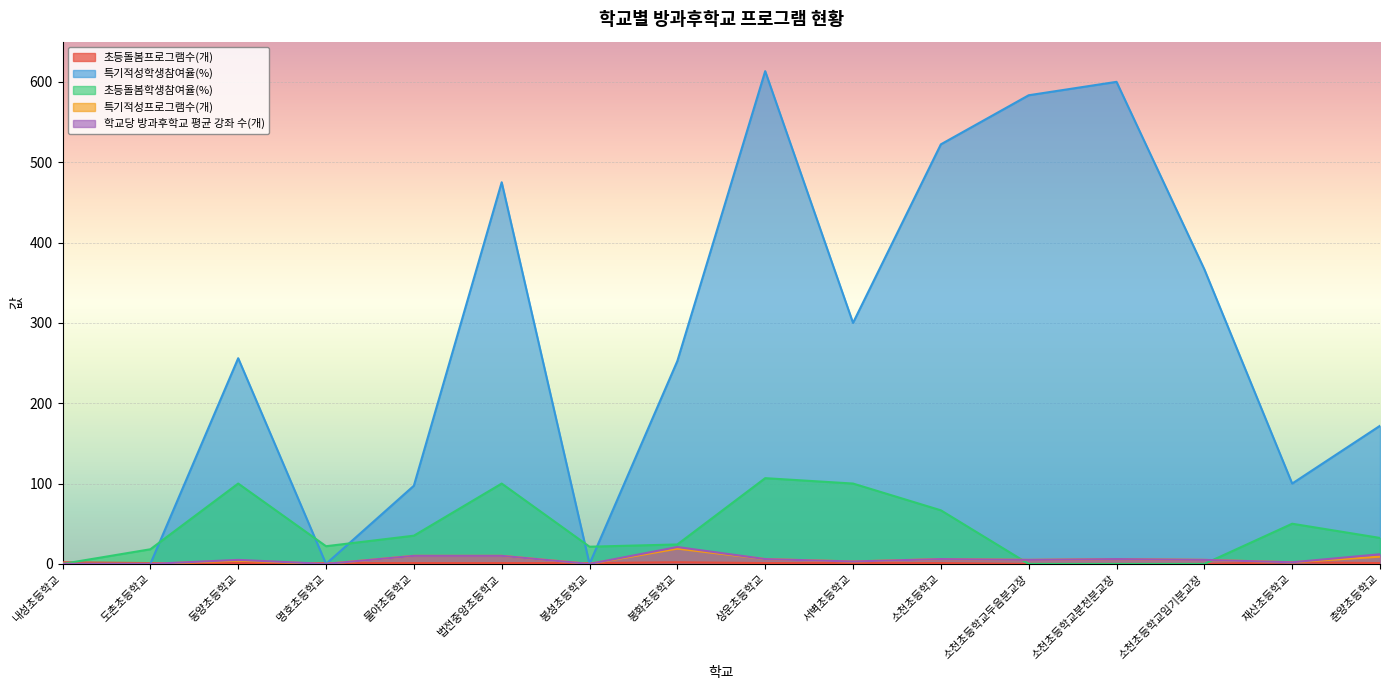

At how many categories does at least one series exceed 209?

9